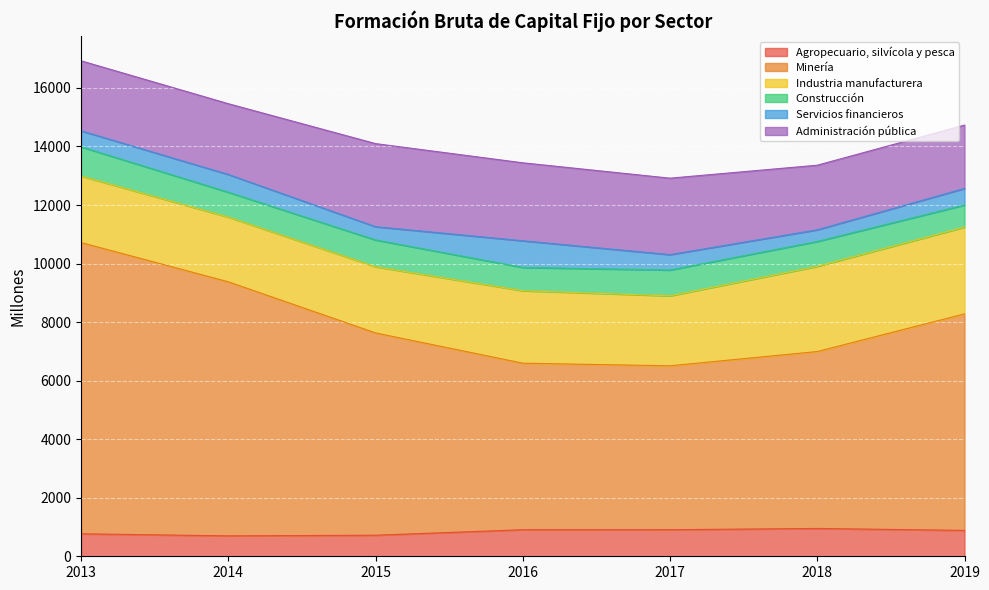

What is the difference between the maximum and minimum values in the Industria manufacturera series?

754